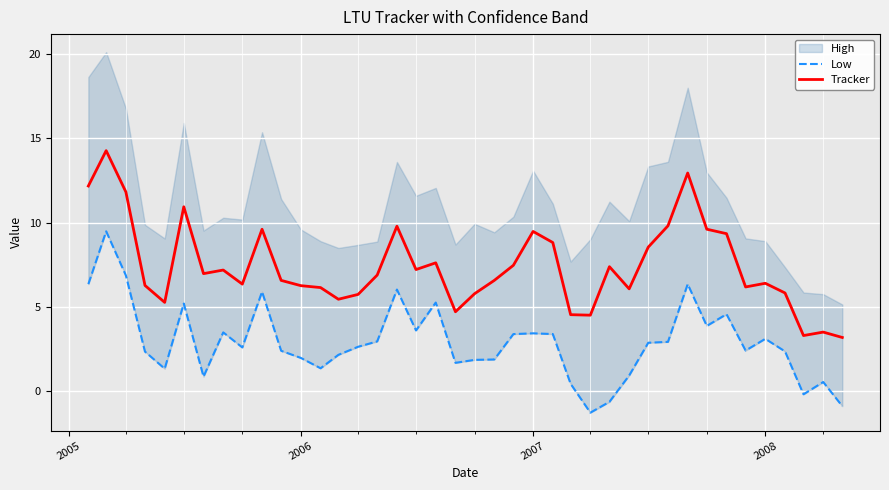

What is the lowest value of the Tracker series?

3.2